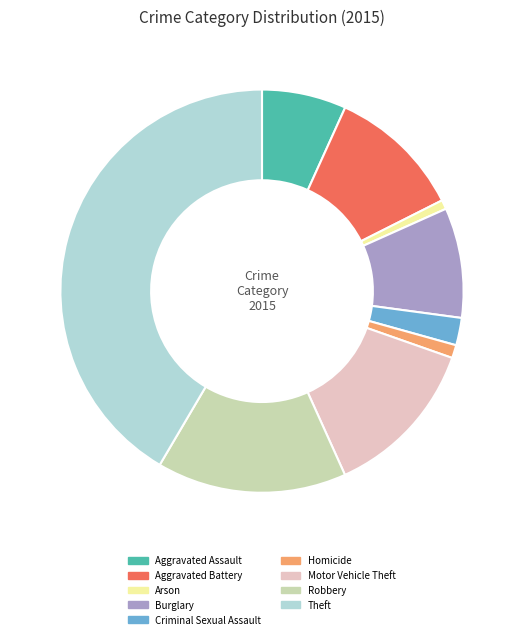

What is the largest slice in the pie chart?

Theft